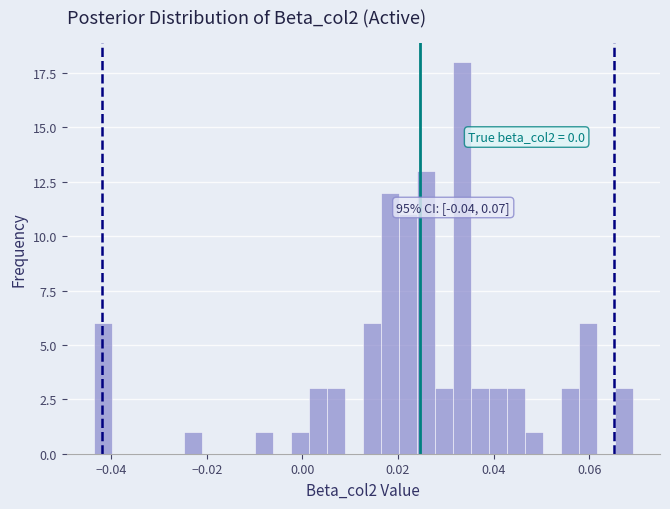

Around what value on the x-axis is the tallest bar? Give the approximate position of its centre, as read against the axis.

0.034